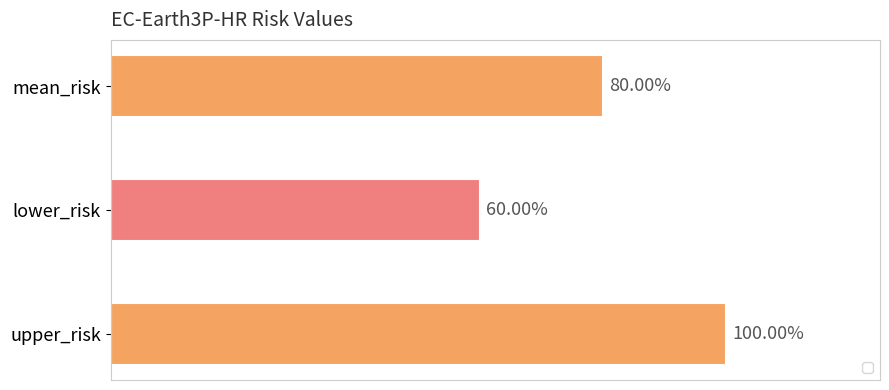

True or false: the data shows 192122669.4 at upper_risk.

True